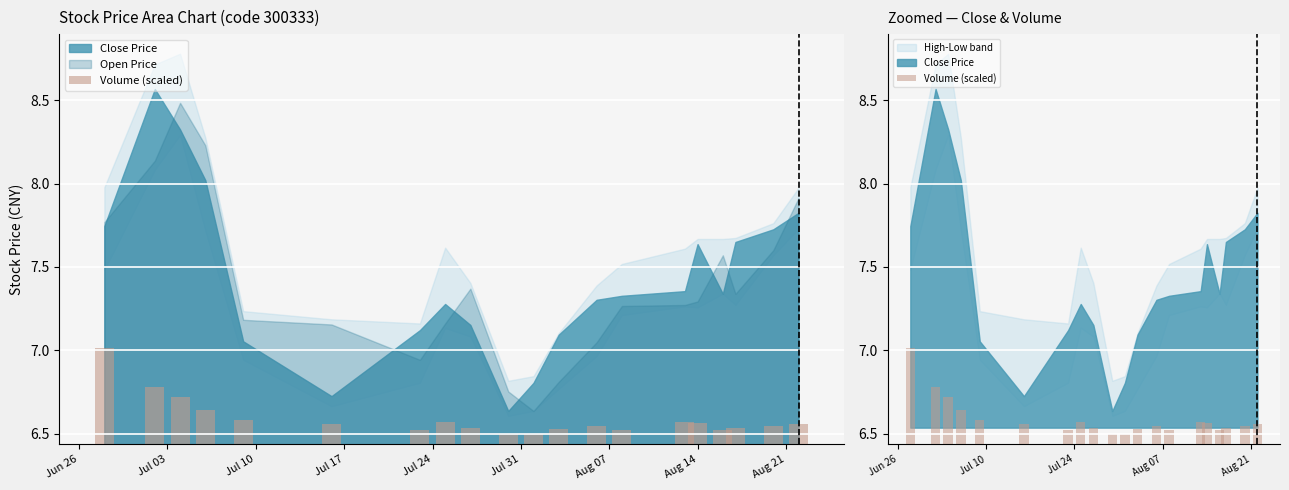

Is it true that the value at 18 is 0.2?

False